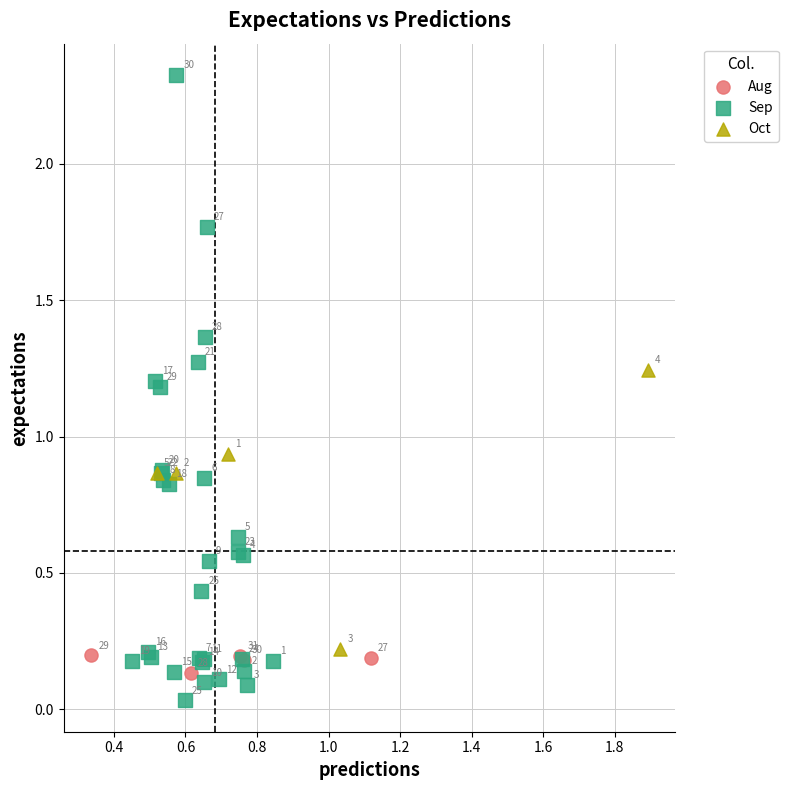

Which series reaches the maximum Y coordinate?

Sep